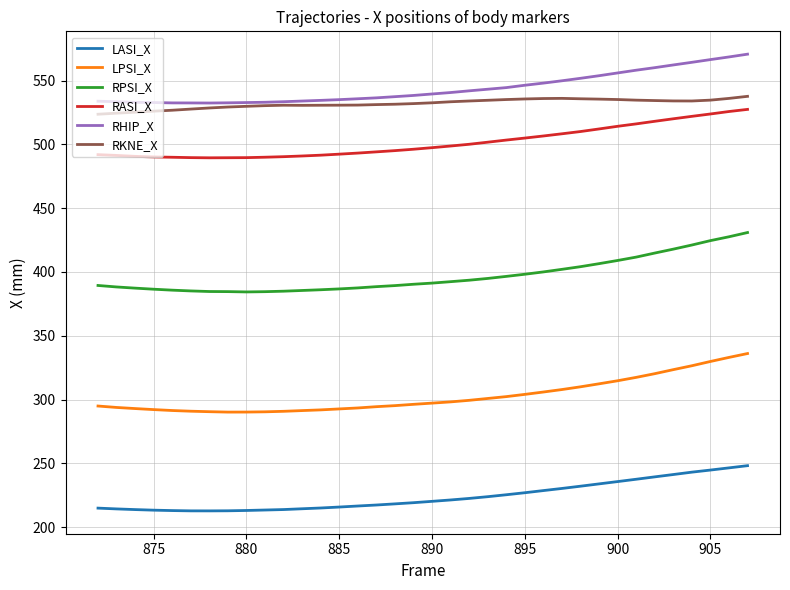

What is the maximum value for RHIP_X?

570.8